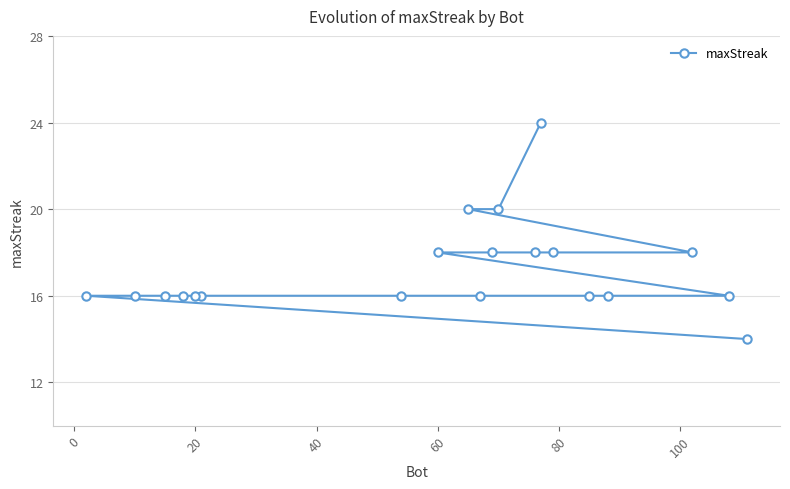

What is the difference between the maximum and second lowest values?

8